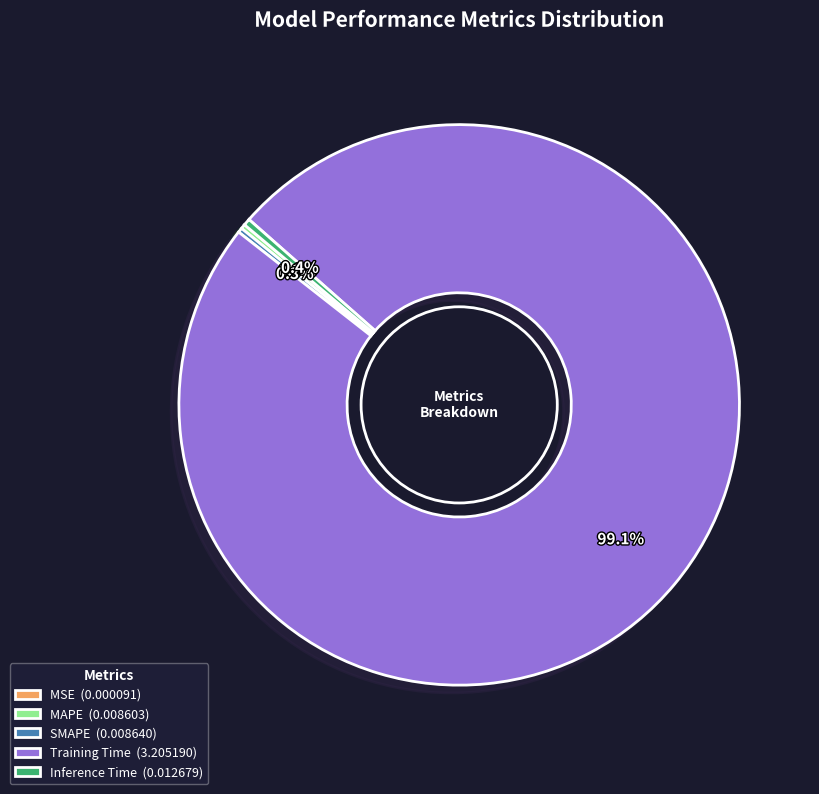

Which has a higher value, Training Time (3.205190) or Inference Time (0.012679)?

Training Time (3.205190)